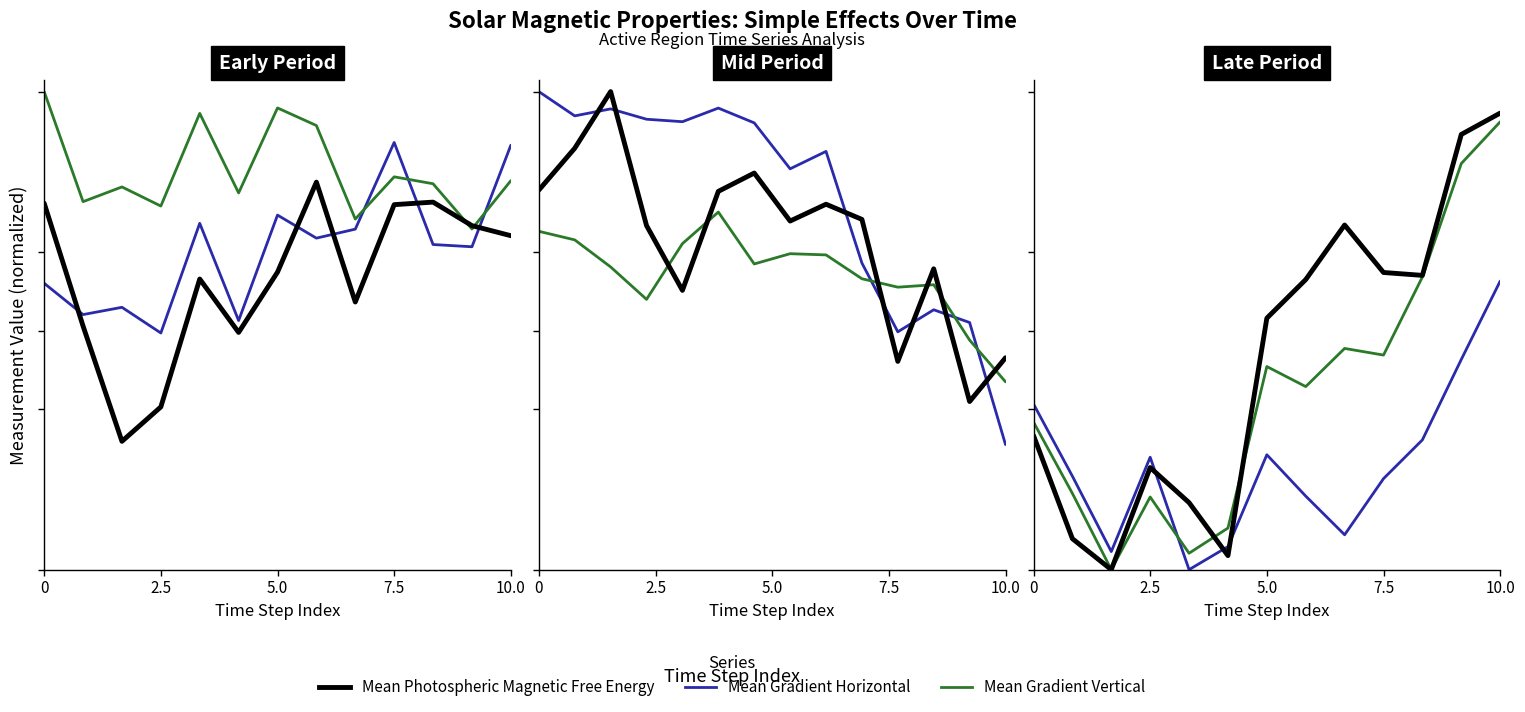

True or false: Mean Gradient Horizontal has a value of 0.4 at 7.5.

True